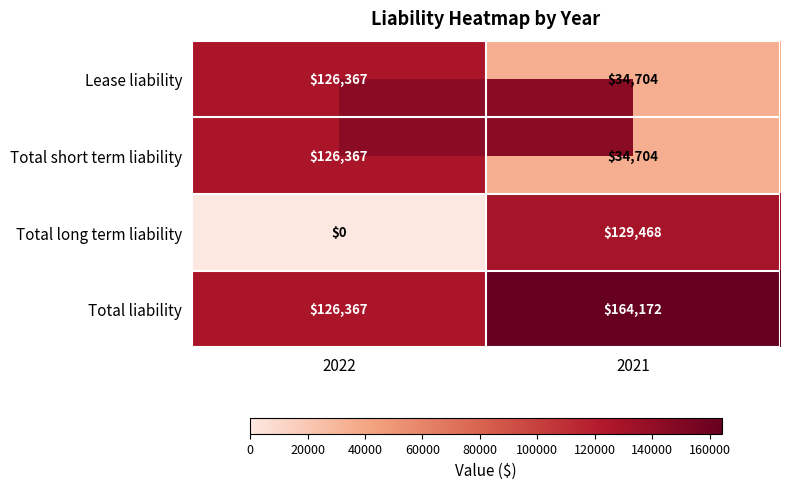

List the labels in order of Total long term liability value, smallest first.

2022, 2021